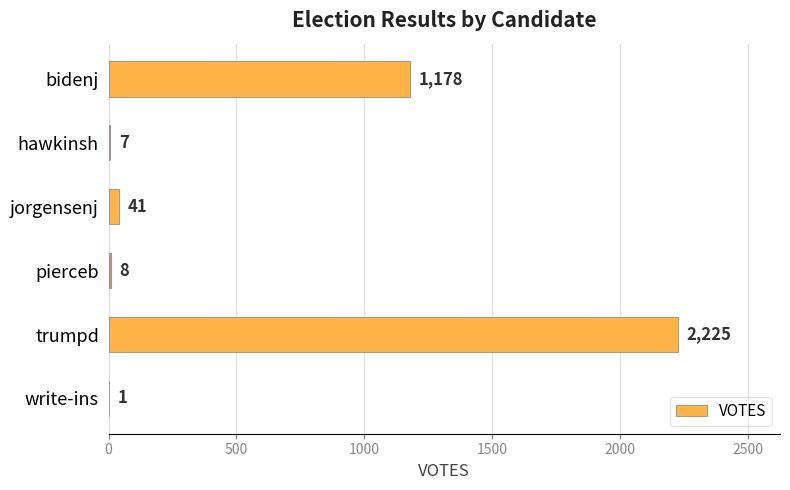

What is the approximate value at pierceb?

8